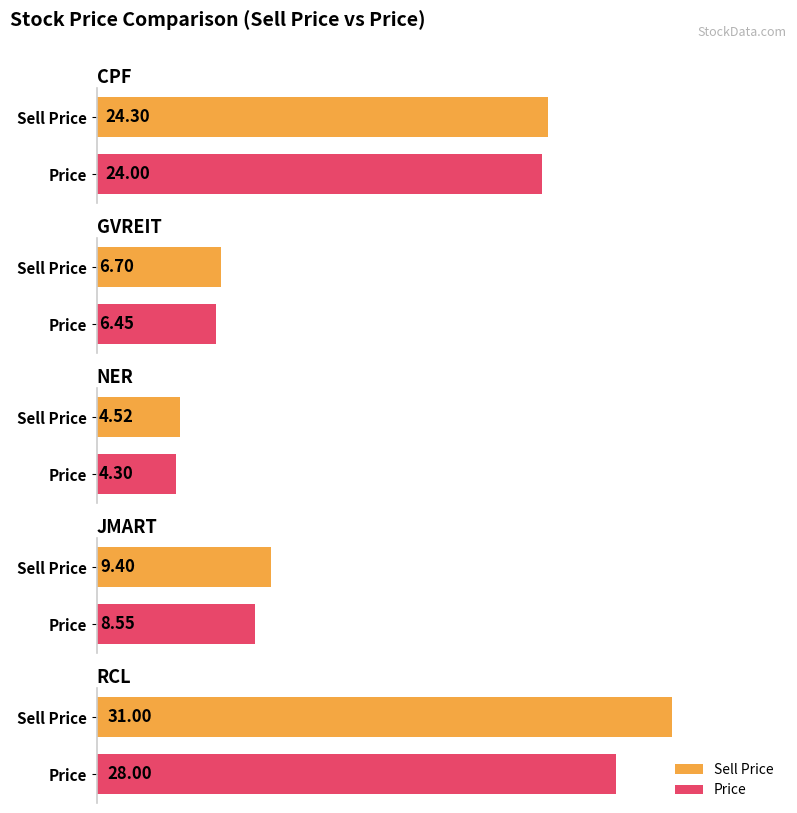

At which label does target first exceed 8?

CPF